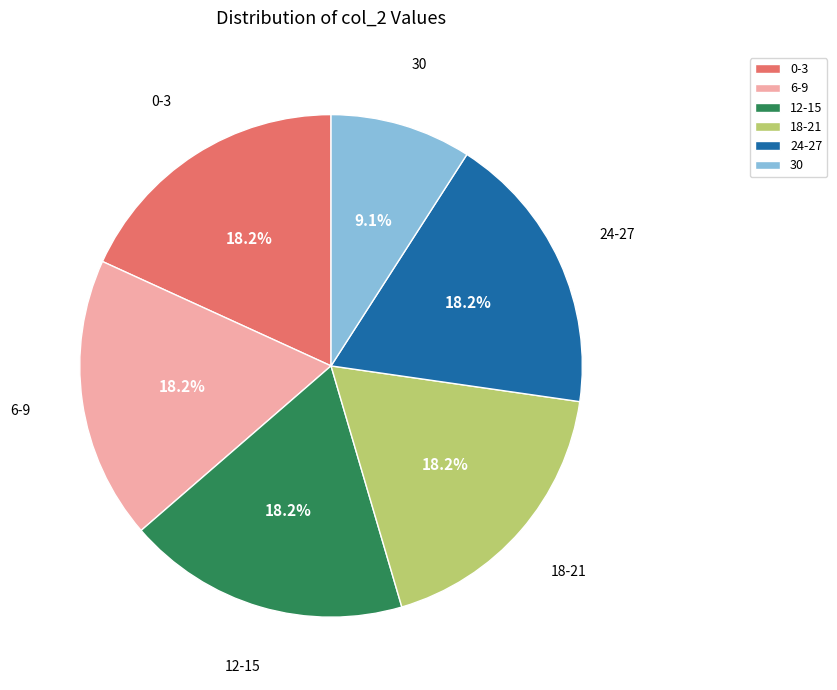

Which has a higher value, 0-3 or 30?

0-3